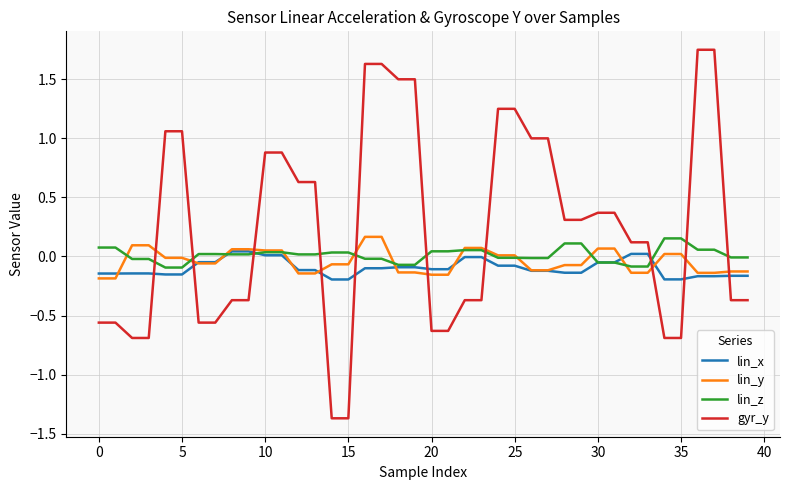

What is the smallest value displayed?

-1.4